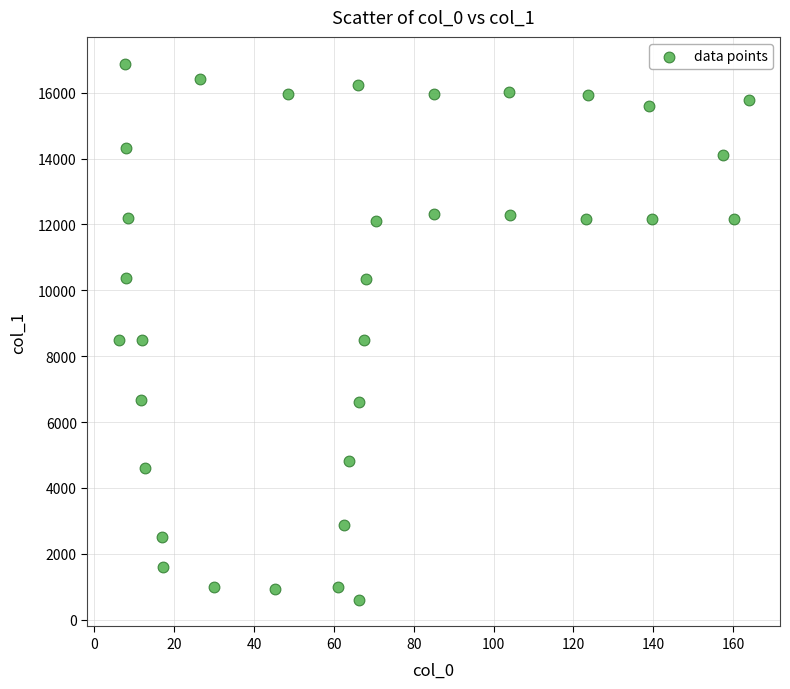

What is the range of X values (max minus min)?

157.7